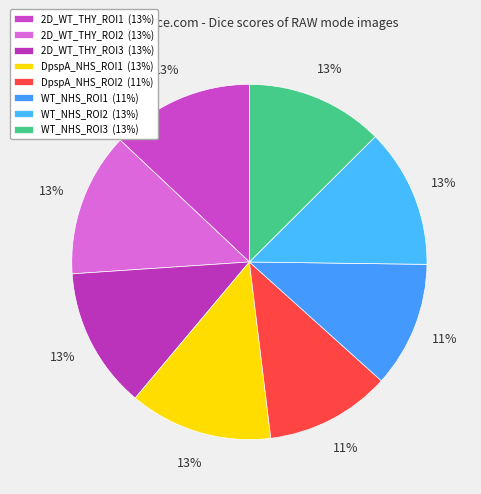

How many slices are in this pie chart?

8